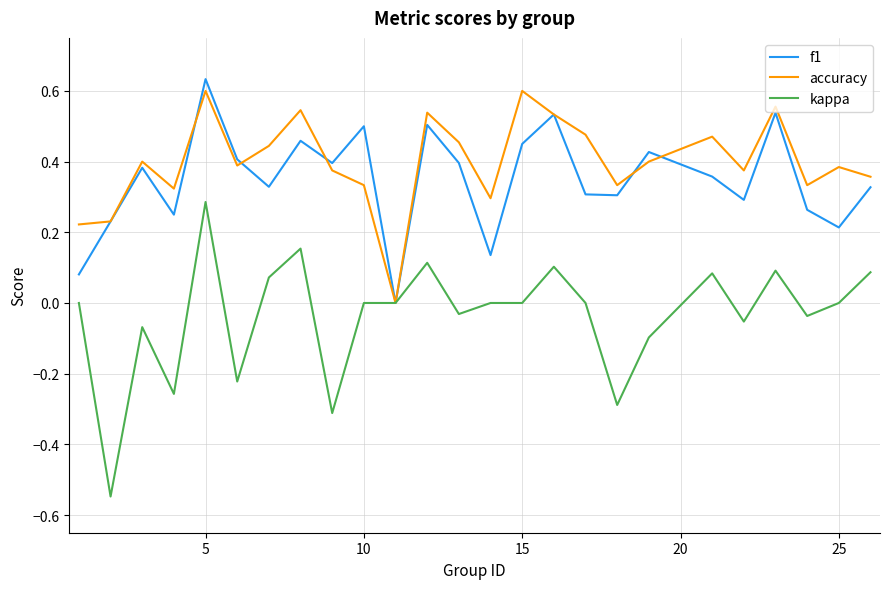

In kappa, how many points are higher than both neighbors (excluding endpoints)?

7